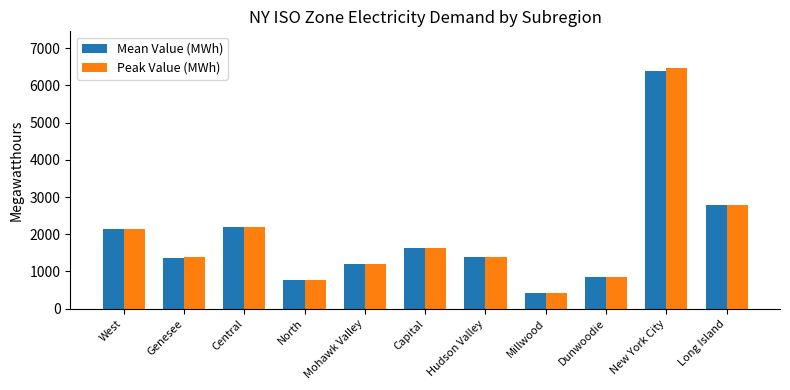

Between Dunwoodie and New York City, which series saw the biggest shift?

Peak Value (MWh)